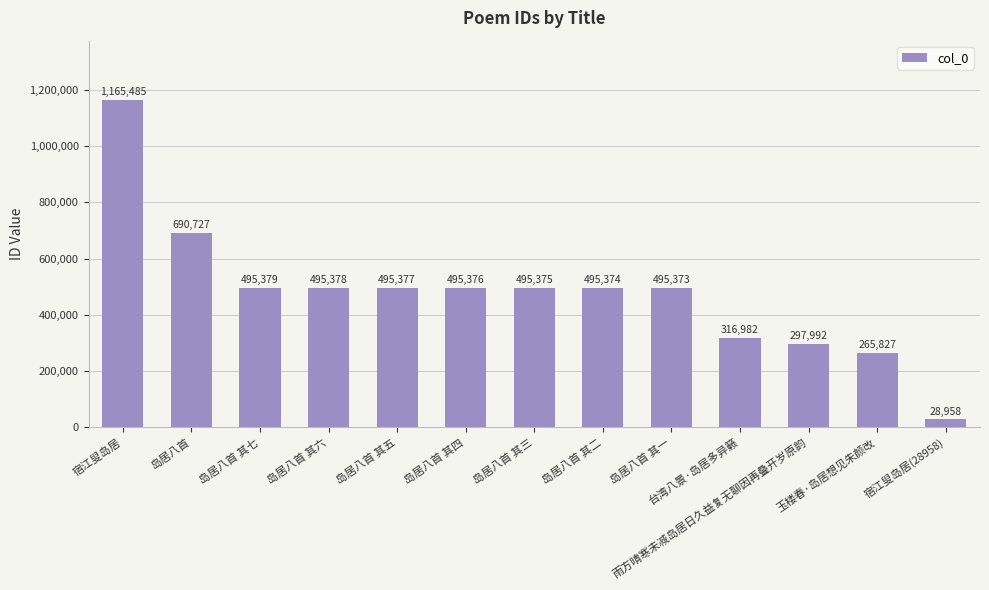

List the labels in order of value, largest first.

宿江叟岛居, 岛居八首, 岛居八首 其七, 岛居八首 其六, 岛居八首 其五, 岛居八首 其四, 岛居八首 其三, 岛居八首 其二, 岛居八首 其一, 台湾八景·岛居多异籁, 雨方晴寒未减岛居日久益复无聊因再叠开岁原韵, 玉楼春·岛居想见朱颜改, 宿江叟岛居(28958)